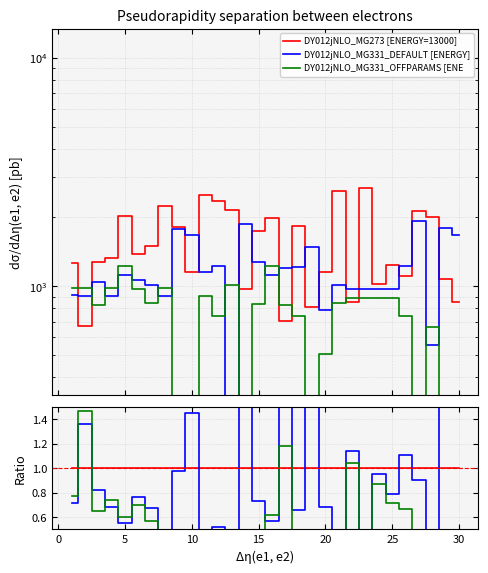

True or false: DY012jNLO_MG273 [ENERGY=13000] and DY012jNLO_MG331_DEFAULT [ENERGY] intersect in this chart.

True